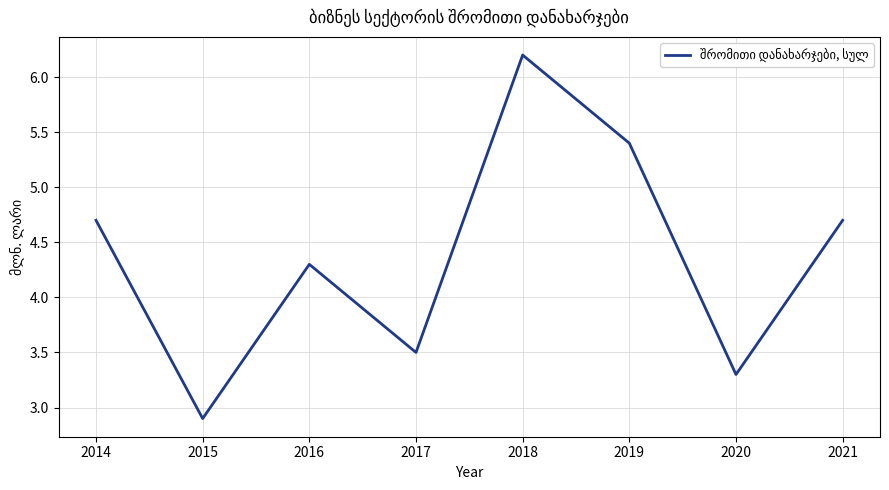

What is the smallest value displayed?

2.9